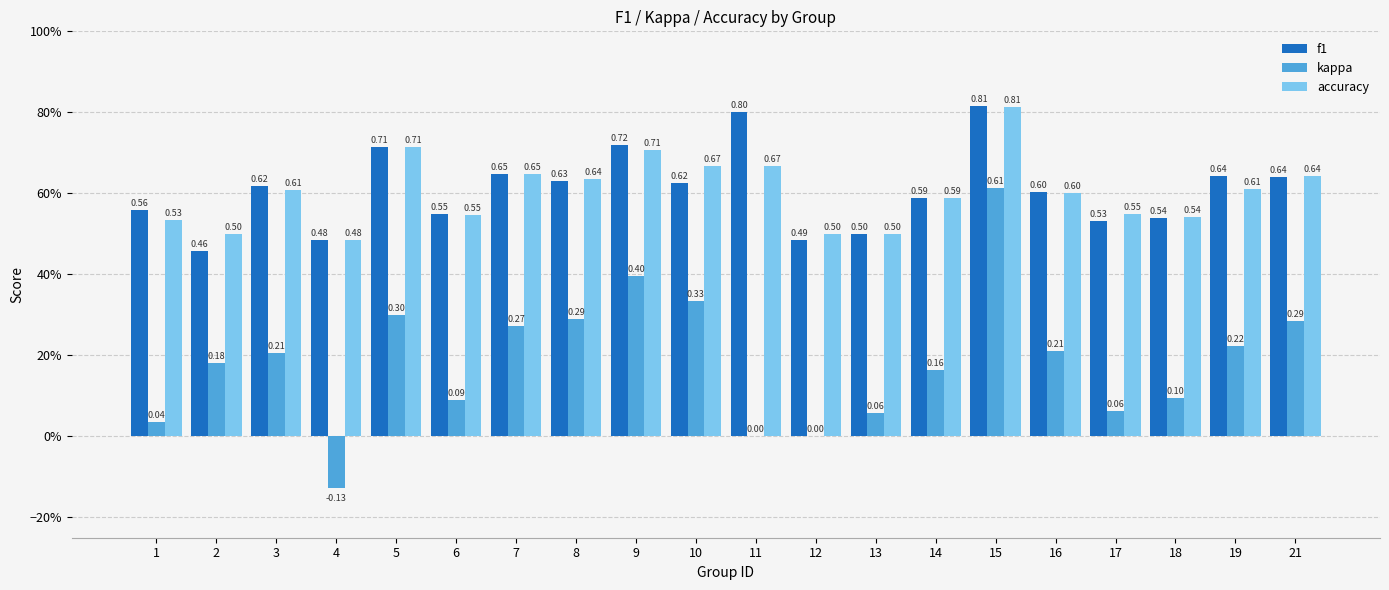

What is the difference between the highest and lowest values at 1?

0.5